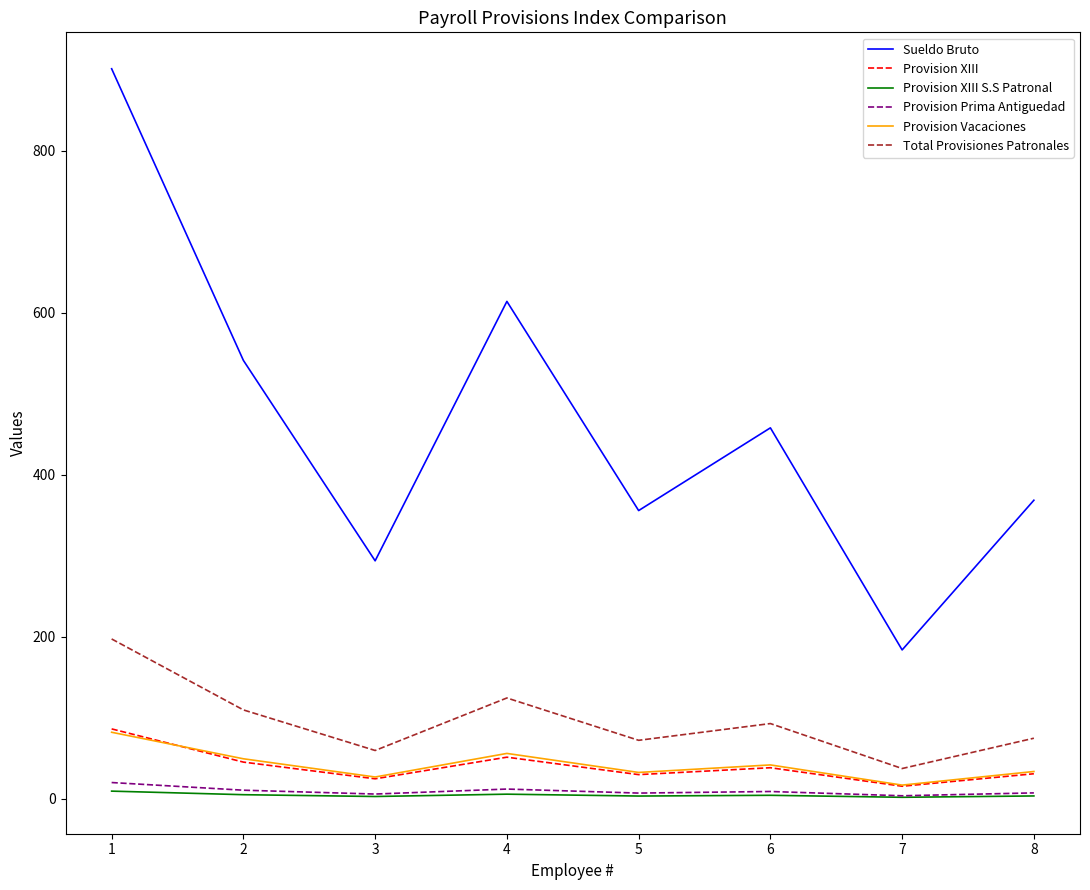

Is it true that Provision Prima Antiguedad equals 8.8 at 6?

True